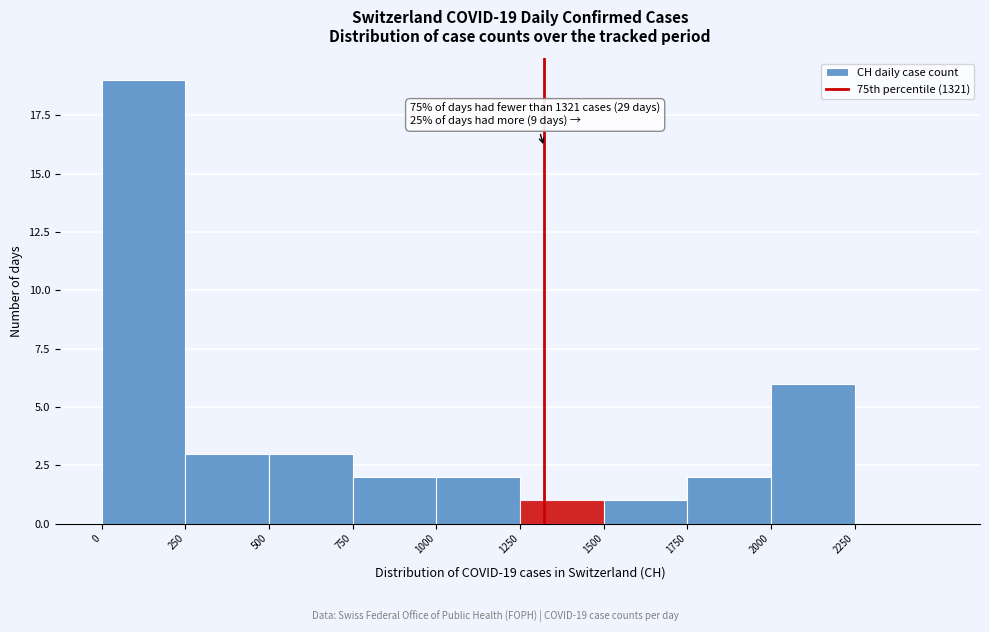

Over which range of the x-axis is the bar tallest?

0 to 250